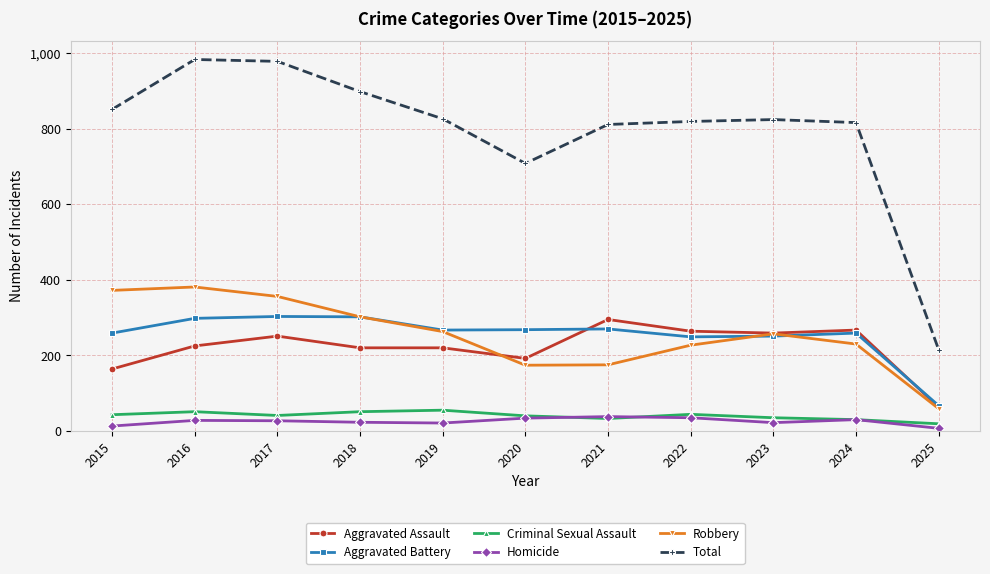

Which series has the largest range (max minus min)?

Total